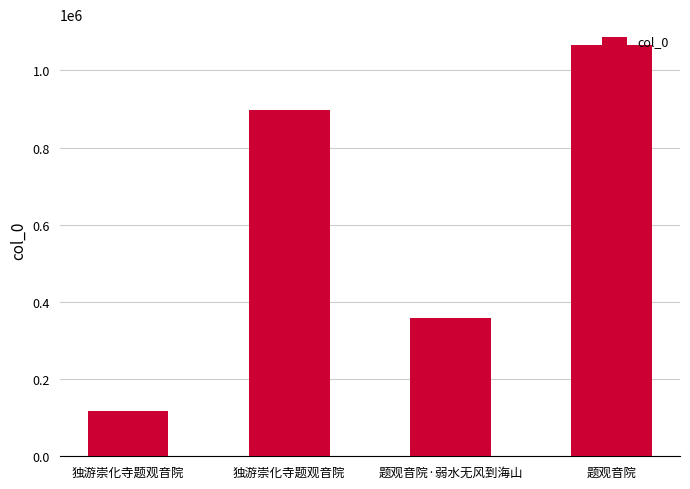

Reading left to right, extract all data points from this chart.

独游崇化寺题观音院=116793	独游崇化寺题观音院=897924	题观音院·弱水无风到海山=357718	题观音院=1066713